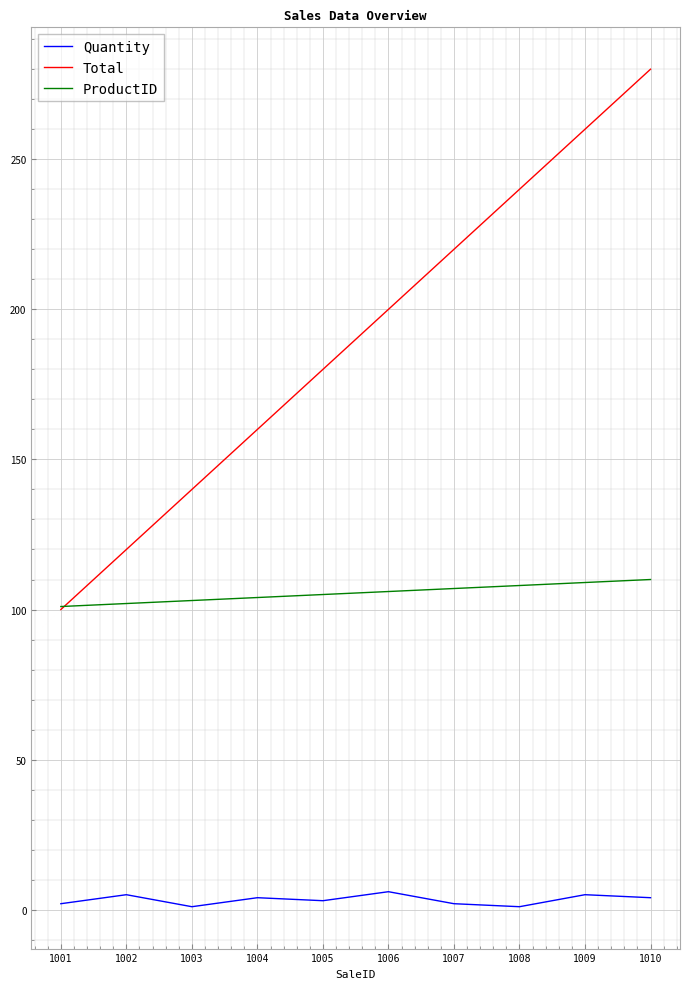

At 1006, list the series in order from largest to smallest.

Total, ProductID, Quantity